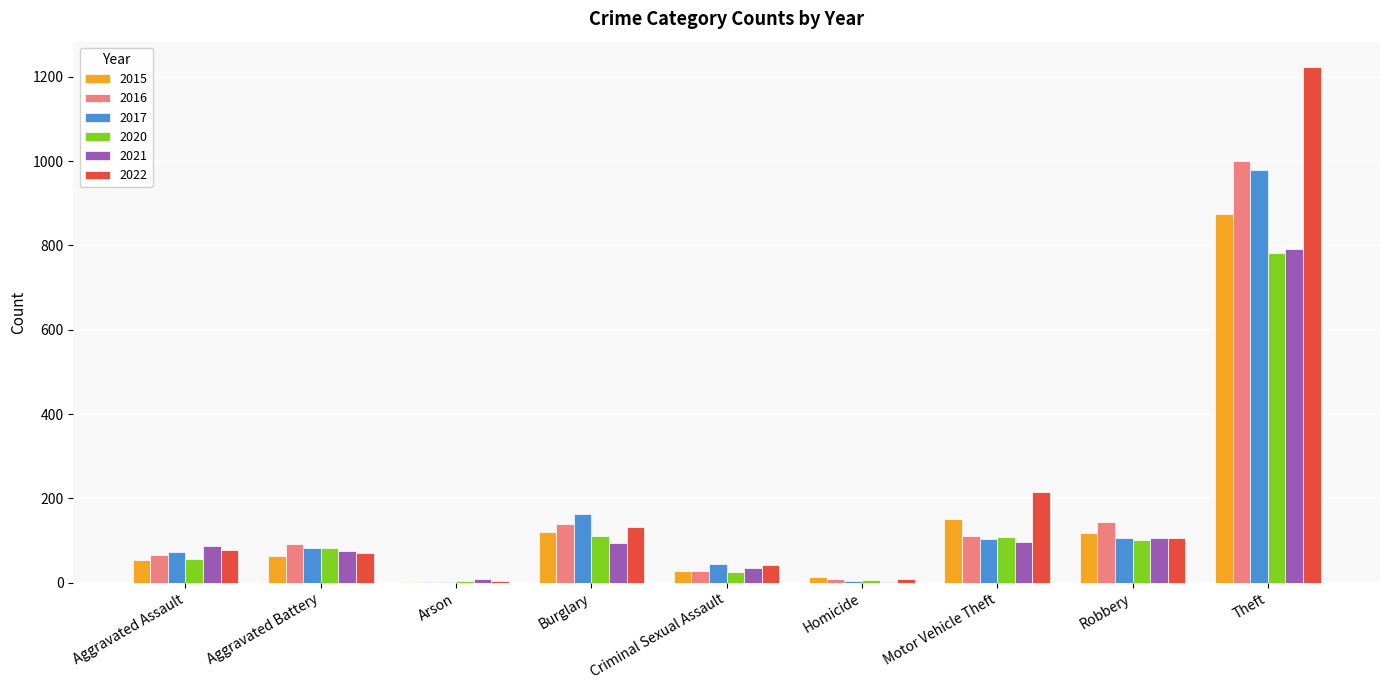

The 2016 series shows 110 at Motor Vehicle Theft. True or false?

True